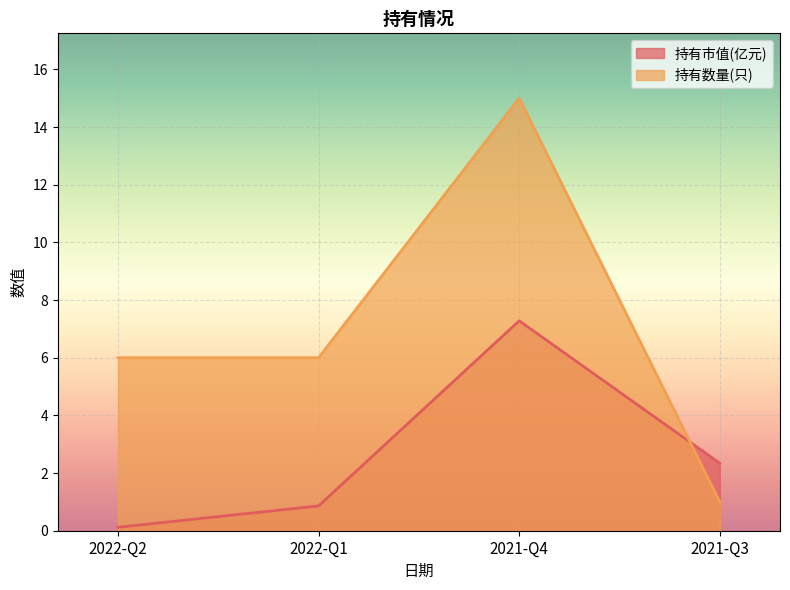

Which label corresponds to the smallest value in the chart?

2022-Q2